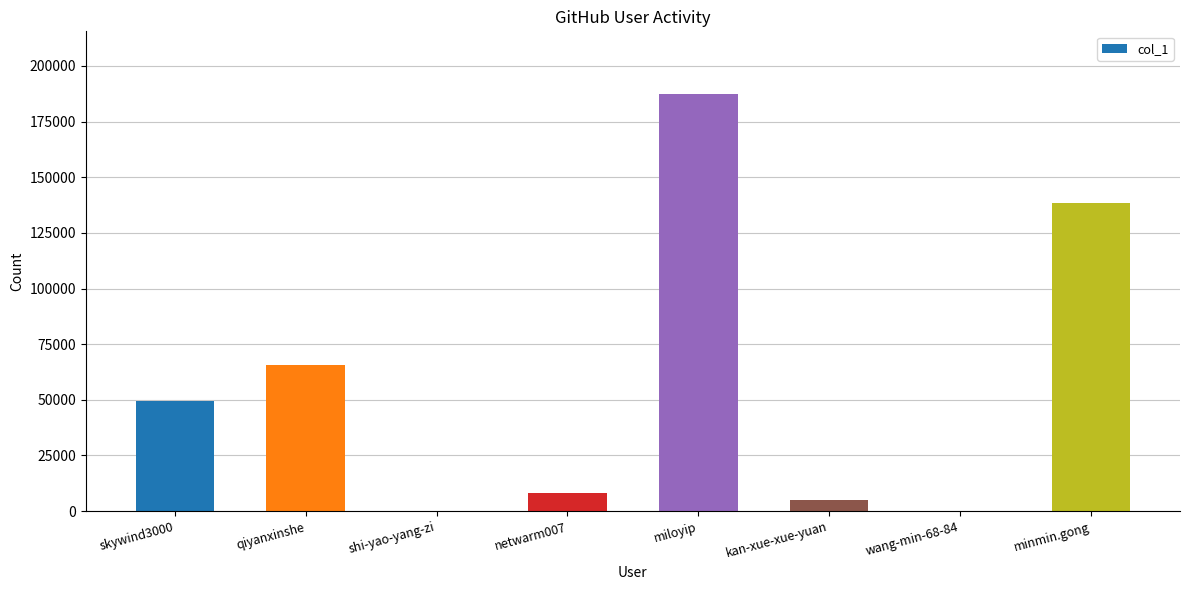

Which label corresponds to the largest value in the chart?

miloyip